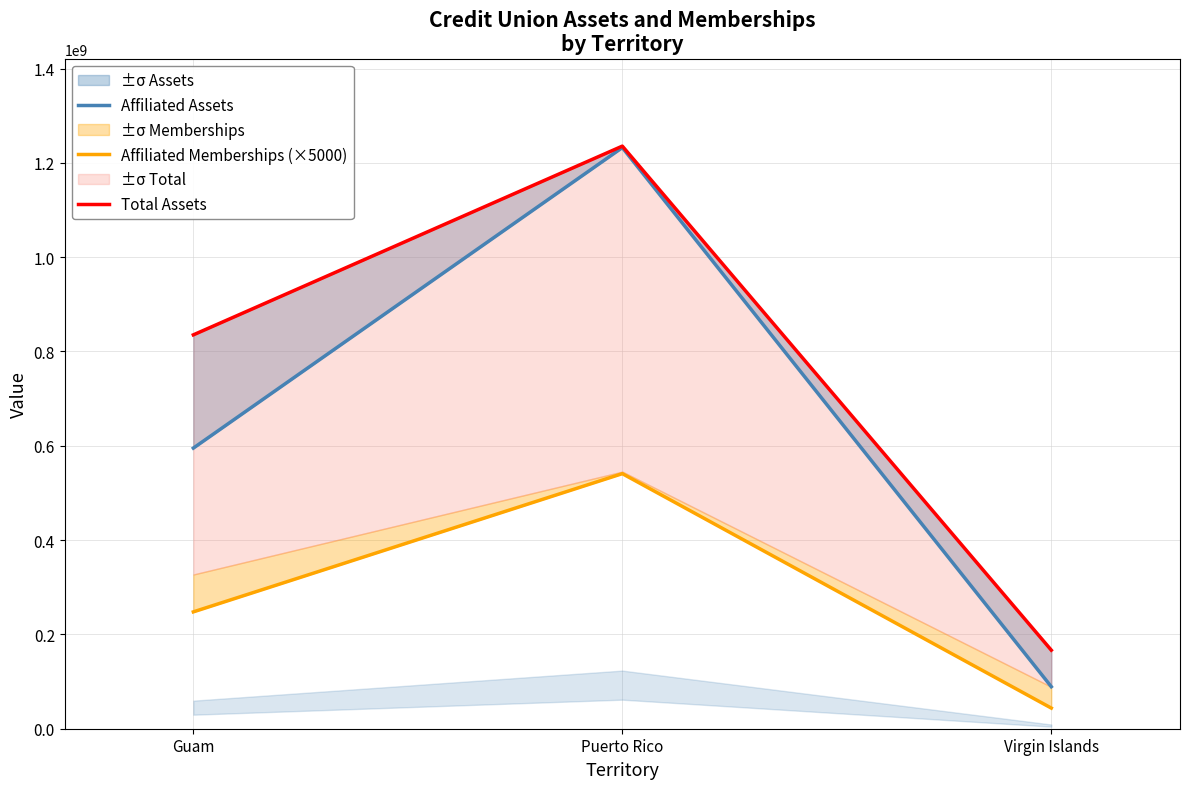

Is the value of Affiliated Assets at Virgin Islands greater than the value of Total Assets at Puerto Rico?

No